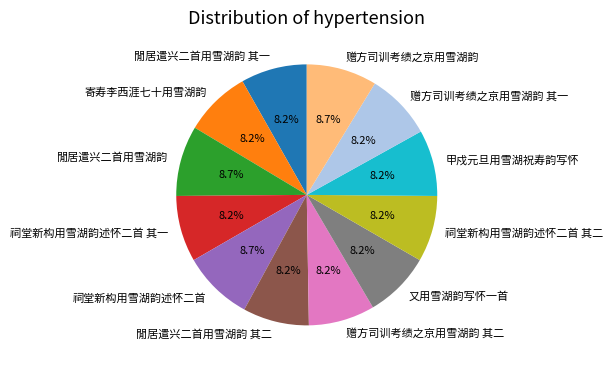

What percentage is the 甲戍元旦用雪湖祝寿韵写怀 slice, to the nearest percent?

8%